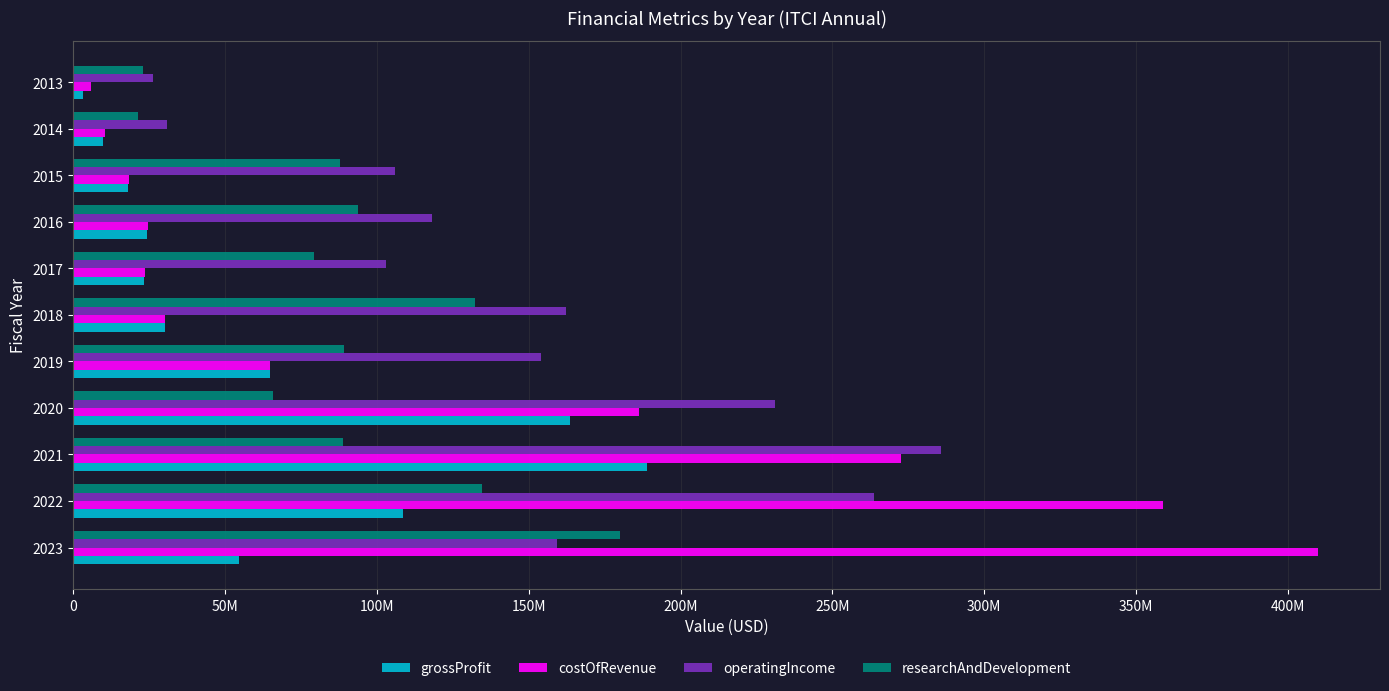

What are all the series names shown in the legend?

grossProfit, costOfRevenue, operatingIncome, researchAndDevelopment